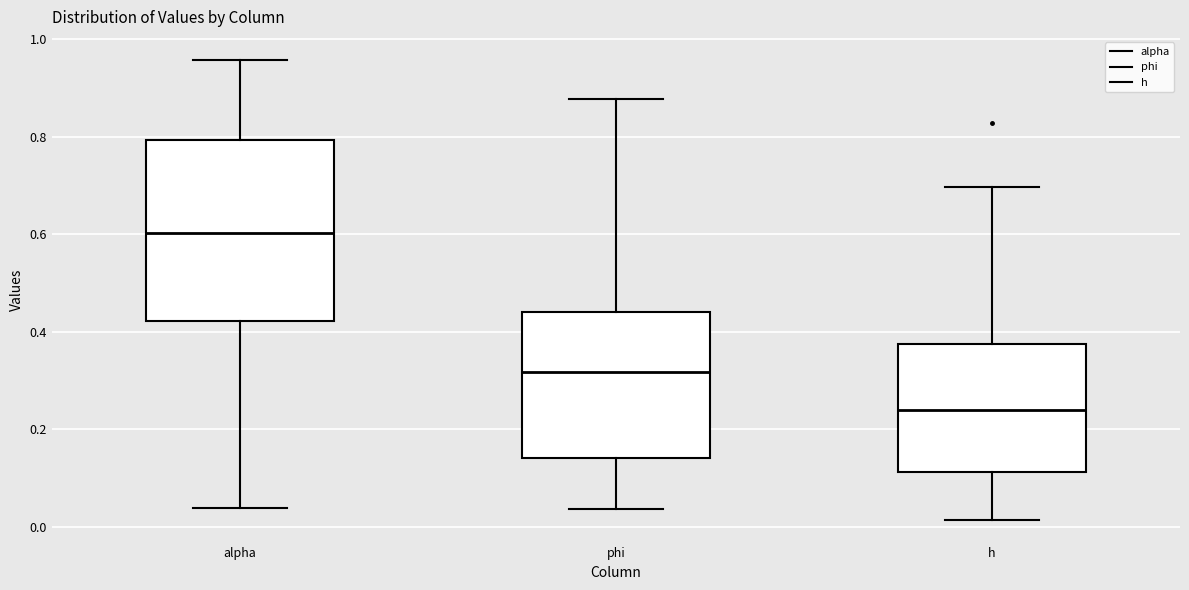

Reading left to right, transcribe this box plot: for each box, give where its median line is, the range the box spans, and where its two whiskers end, as read against the y-axis. The values are not printed on the chart, so give them approximately, as read against the axis.

alpha: median 0.60, box 0.42 to 0.80, whiskers 0.04 to 0.96
phi: median 0.32, box 0.14 to 0.44, whiskers 0.04 to 0.88
h: median 0.24, box 0.12 to 0.38, whiskers 0.02 to 0.70